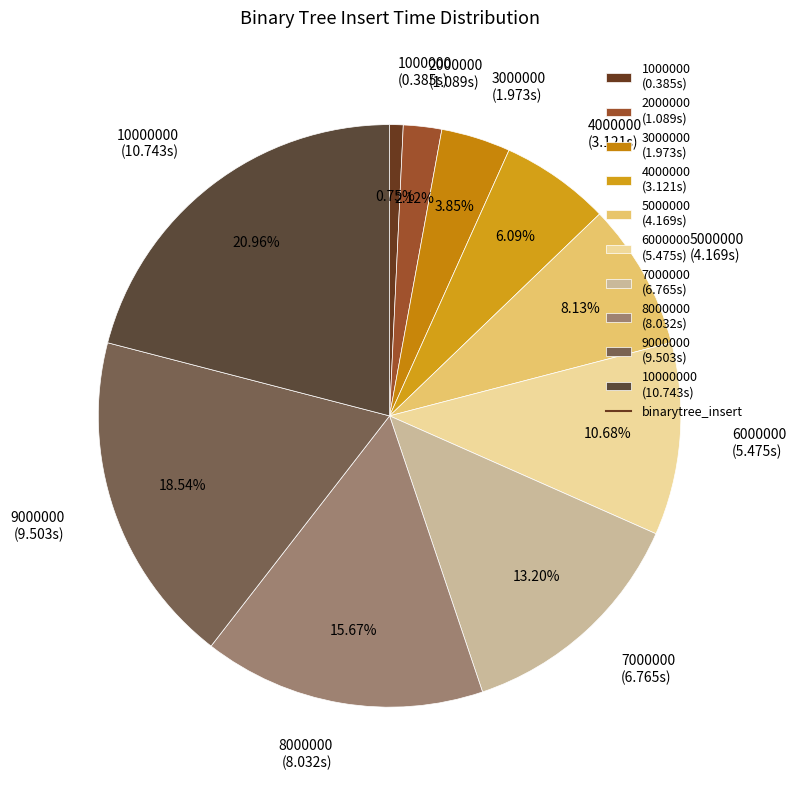

Does any single category account for the majority?

No